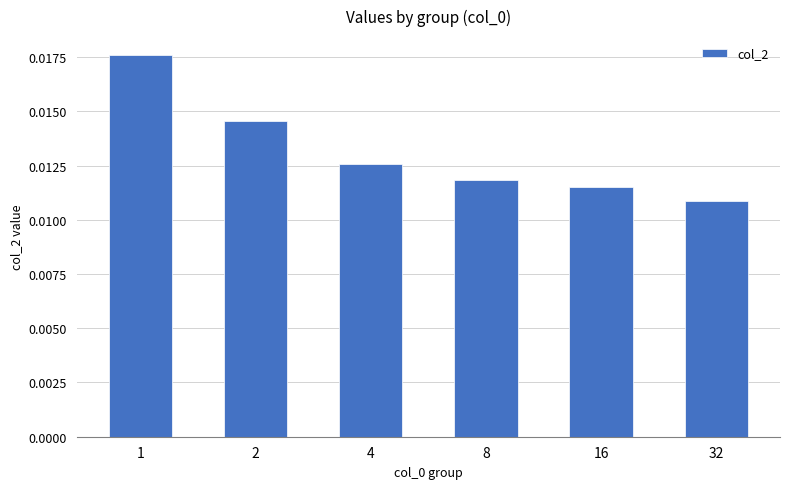

At which label is the value closest to 0?

32